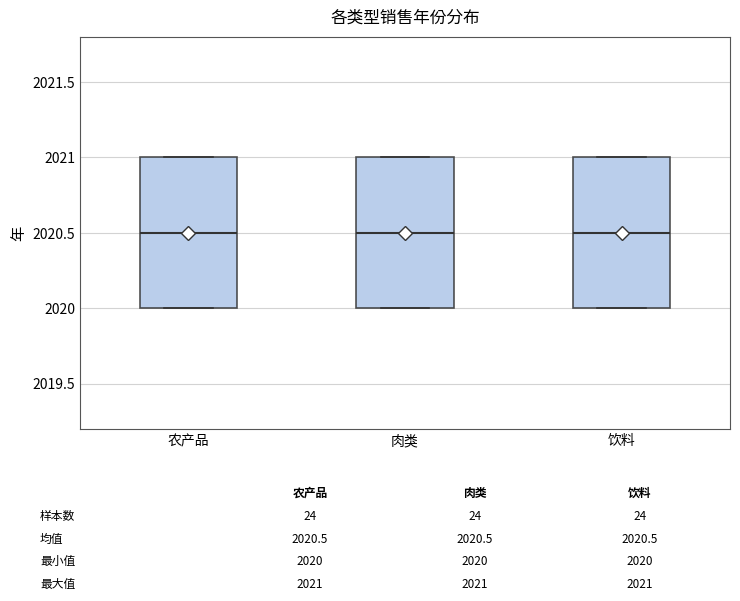

Where does the median line of the box for 饮料 sit on the y-axis? The values are not printed on the chart, so give them approximately, as read against the axis.

2020.5